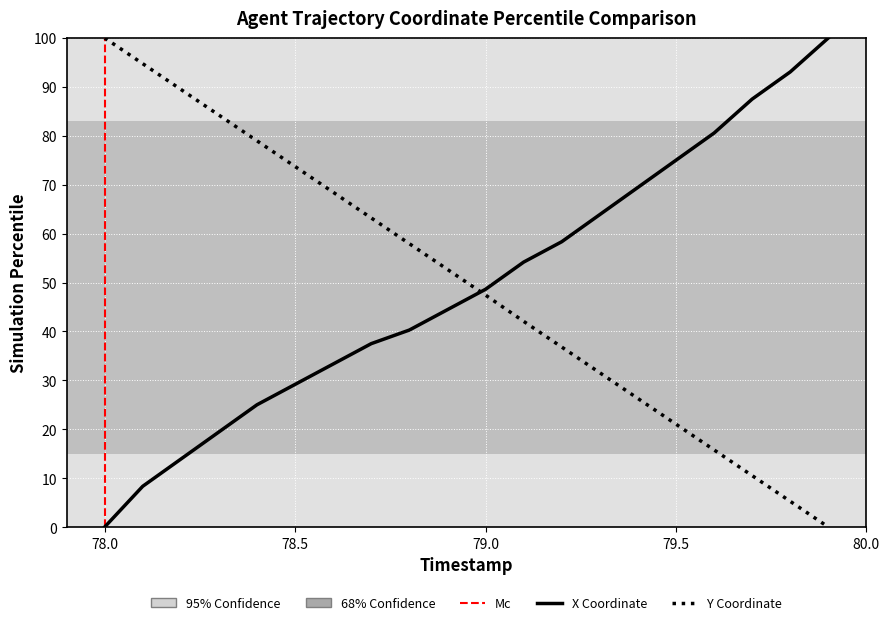

Is this an area chart (filled region under the line)?

No